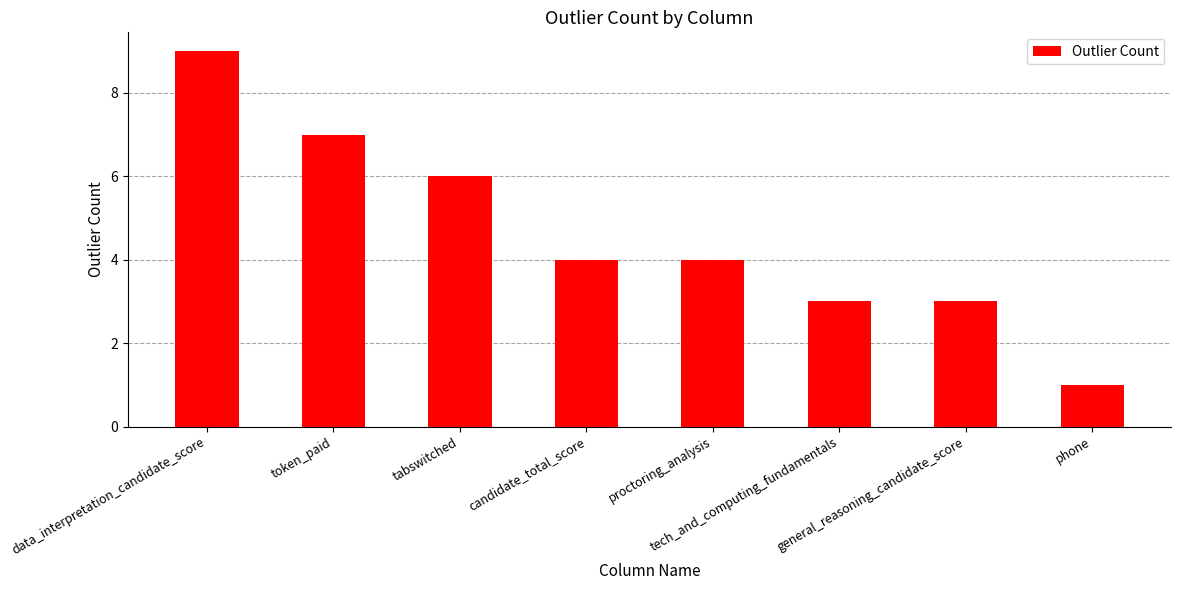

Where does the data first go above 4?

data_interpretation_candidate_score